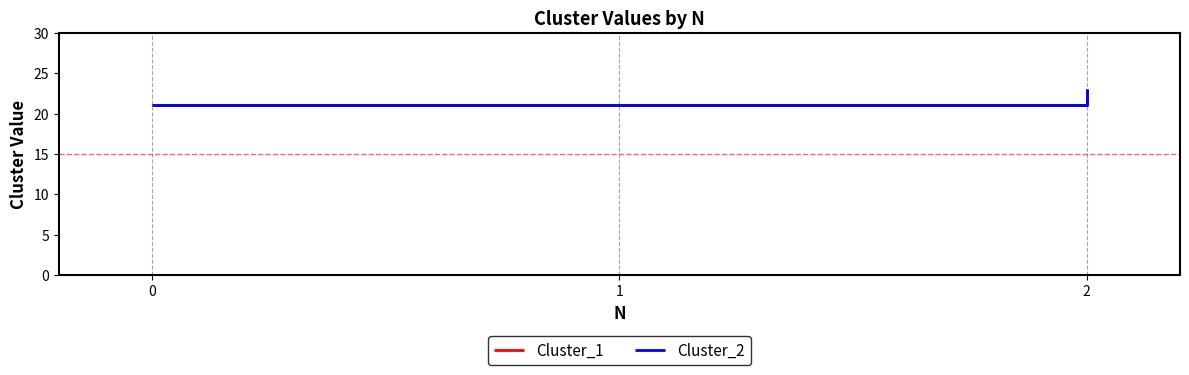

Does the chart have visible grid lines?

Yes